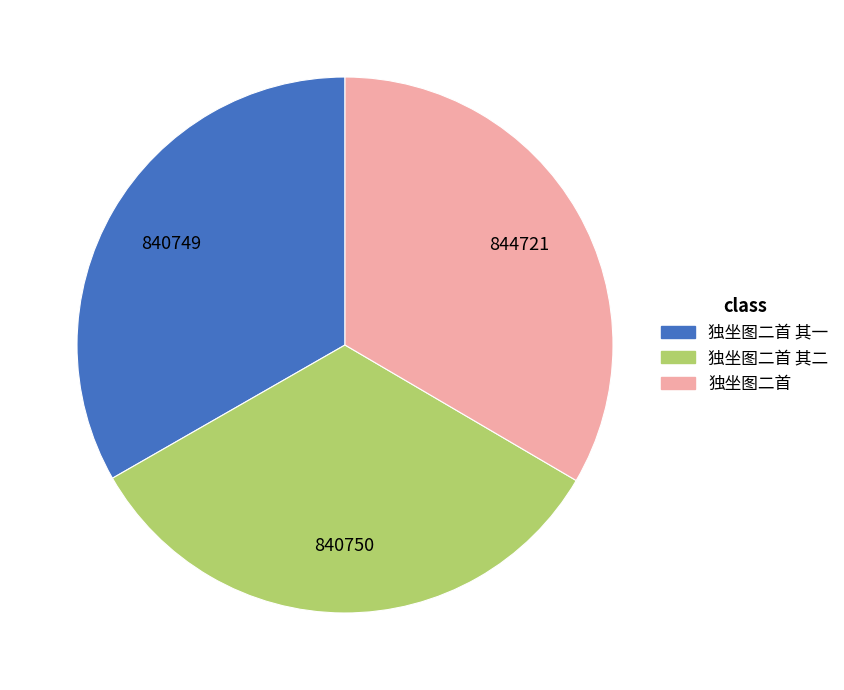

Does 独坐图二首 其二 represent more than half of the total?

No